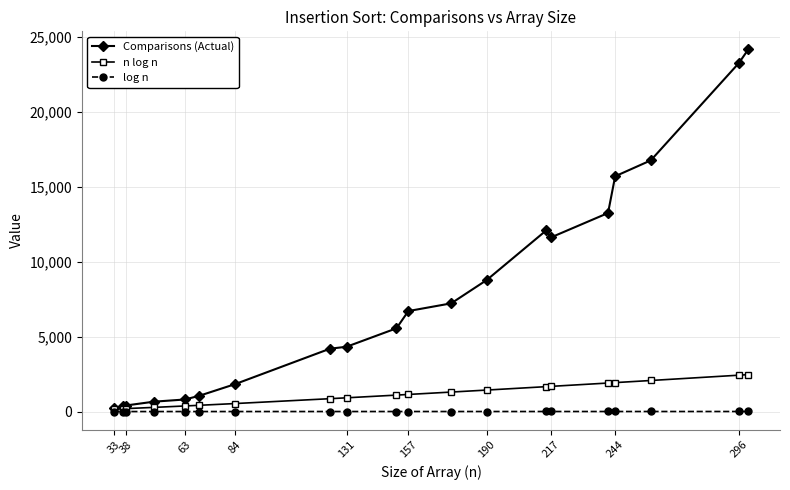

True or false: Comparisons (Actual) has more than 0 interior local peaks.

True